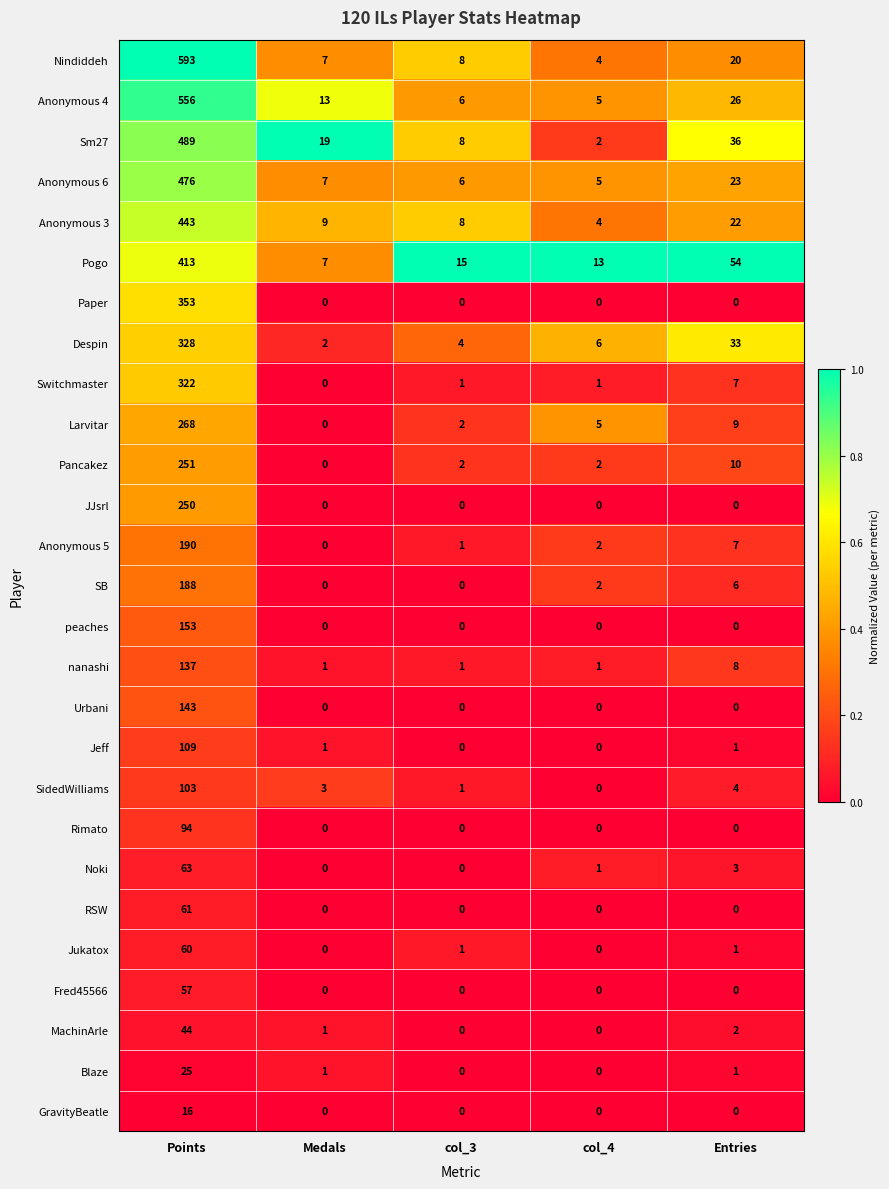

The value of SB at col_4 is 2. True or false?

True